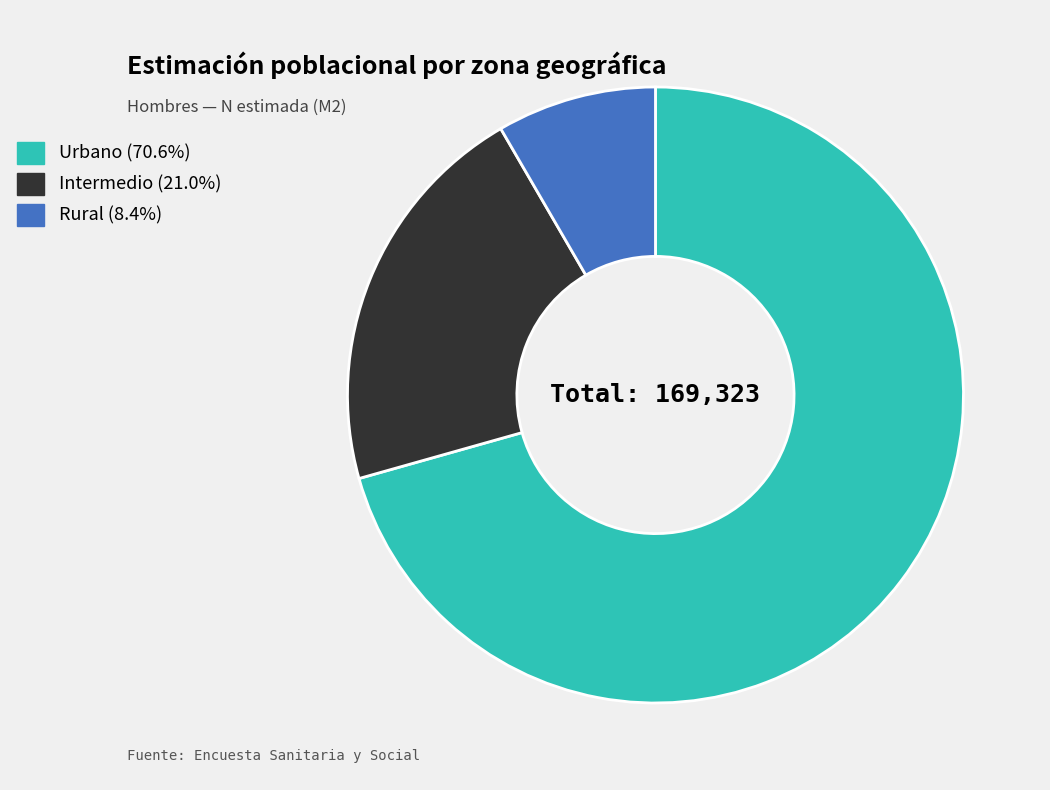

Which slice represents more than half of the pie?

Urbano